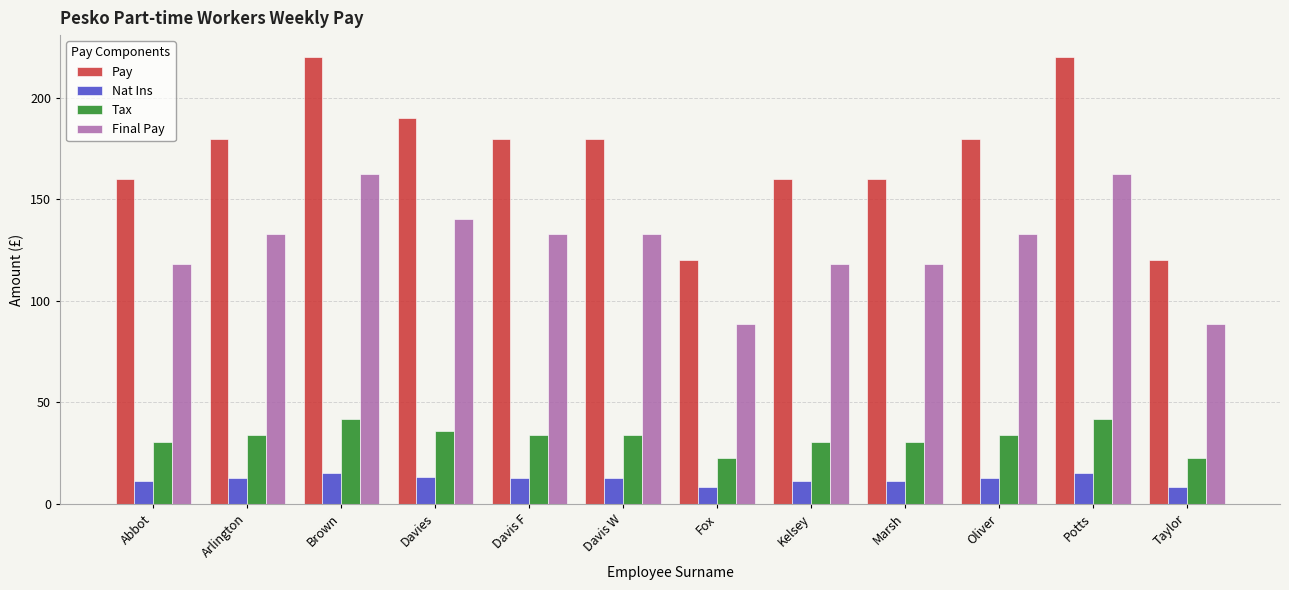

What is the difference between the second highest and minimum values in the Tax series?

19.0